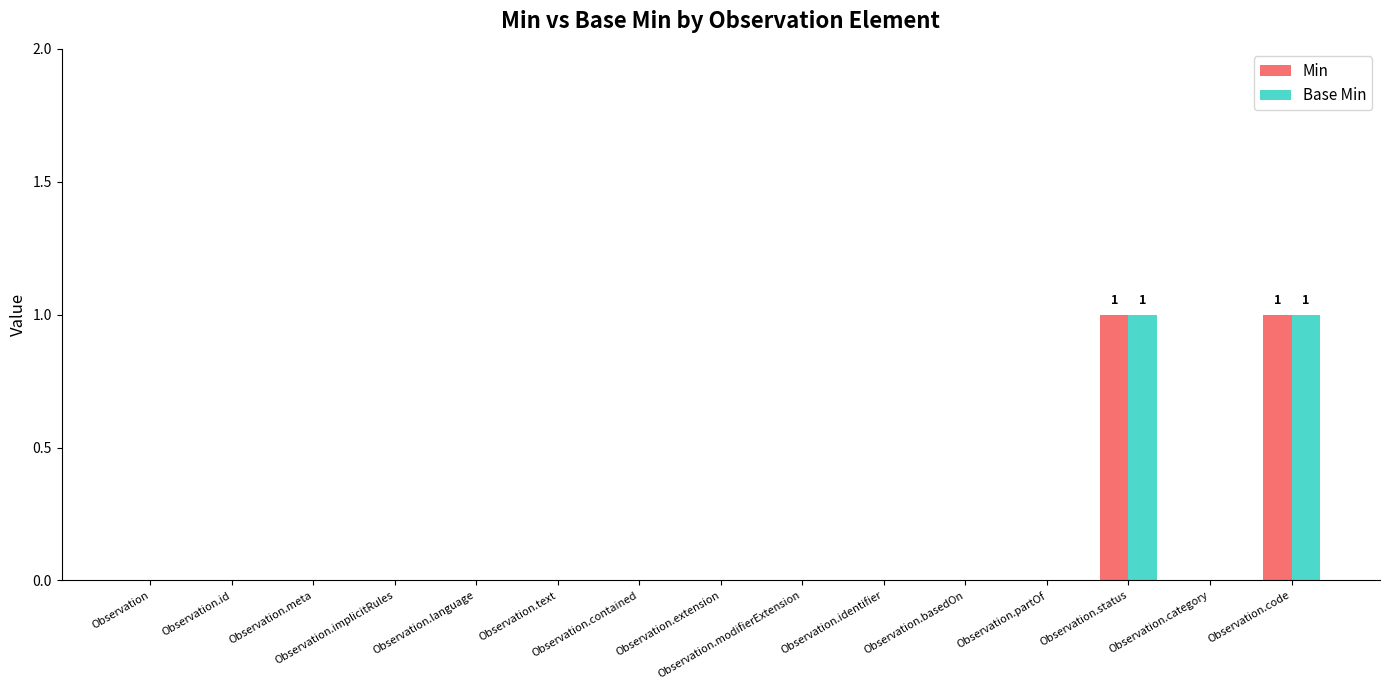

Reading left to right, transcribe all the data shown in this chart.

Min: 0	0	0	0	0	0	0	0	0	0	0	0	1	0	1
Base Min: 0	0	0	0	0	0	0	0	0	0	0	0	1	0	1